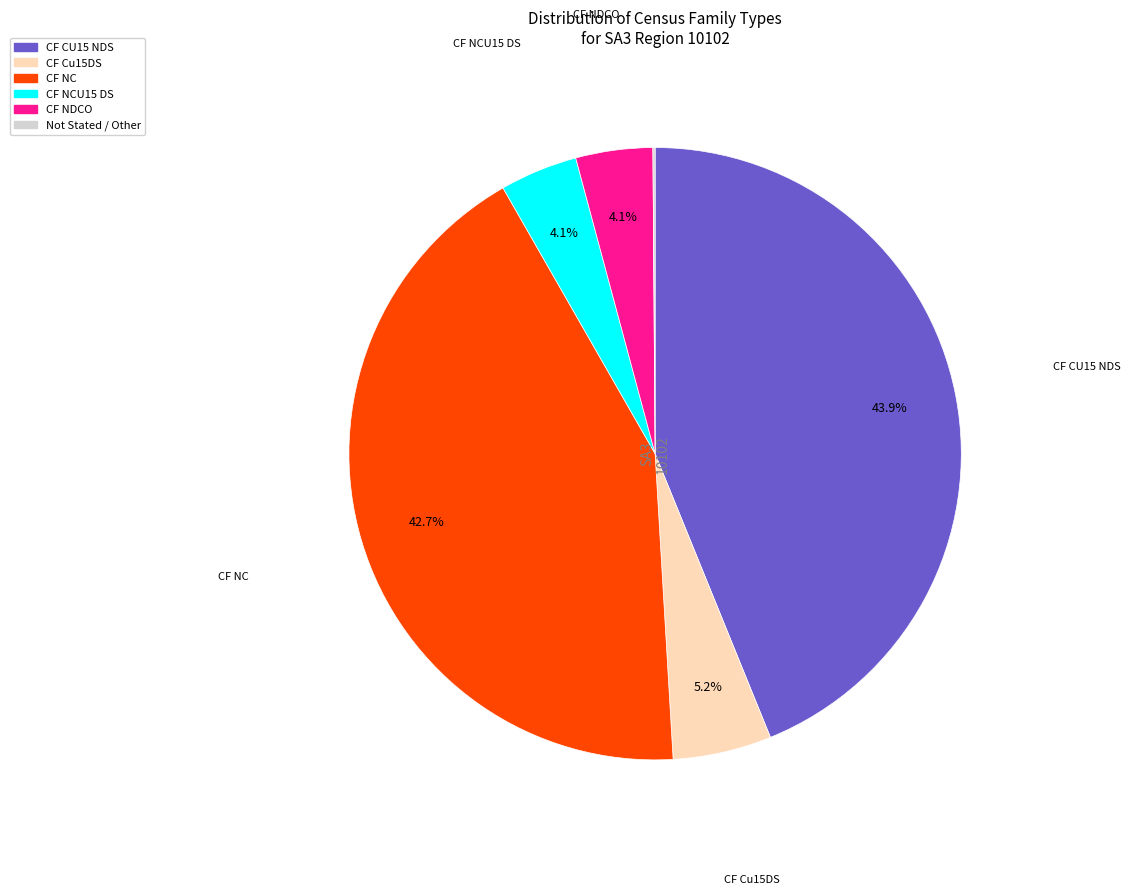

Is there a majority slice in this chart?

No